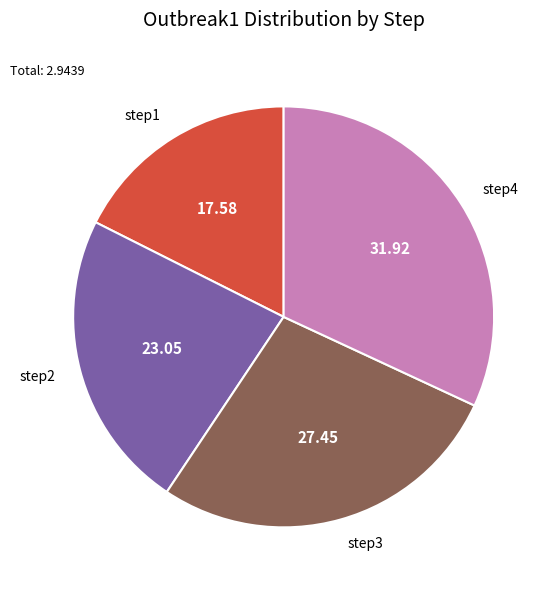

Combined, do step2 and step3 account for over 50%?

Yes